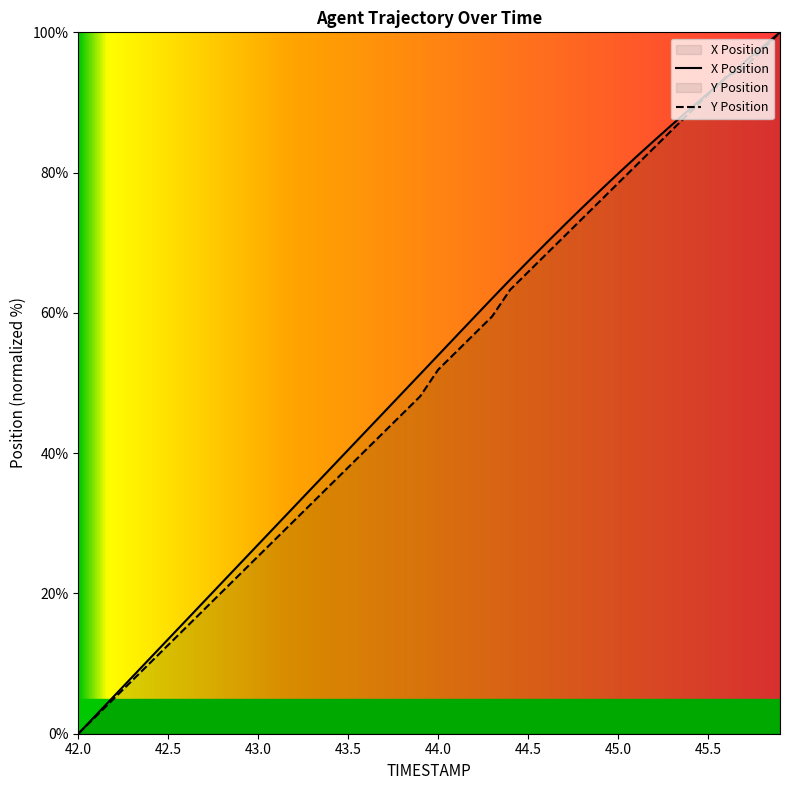

Which series has the largest total across all categories?

X Position